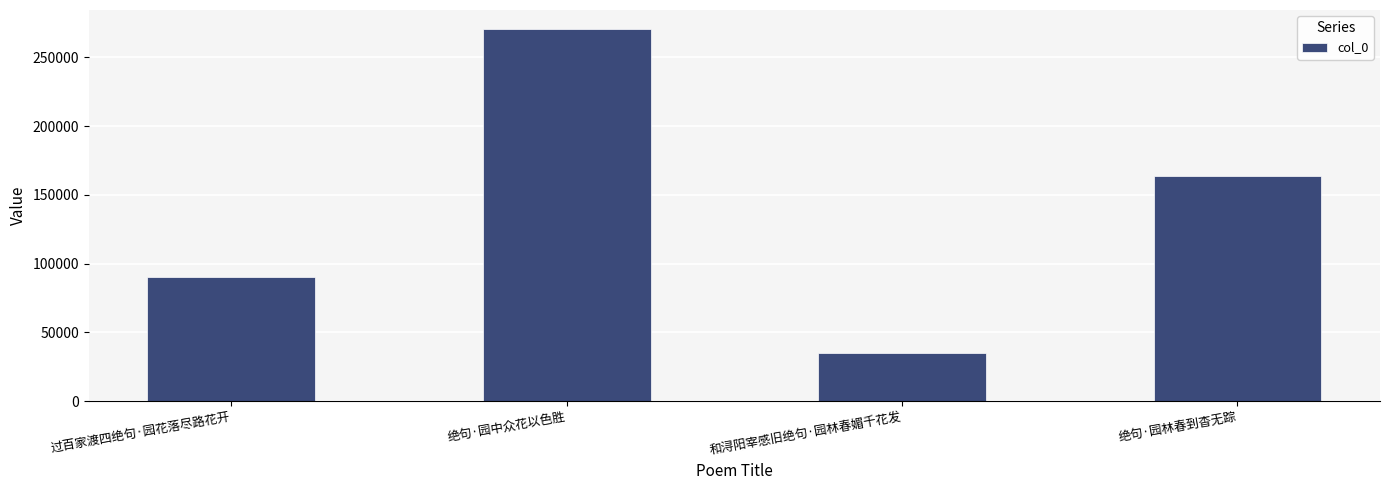

How many data points does each series have?

4